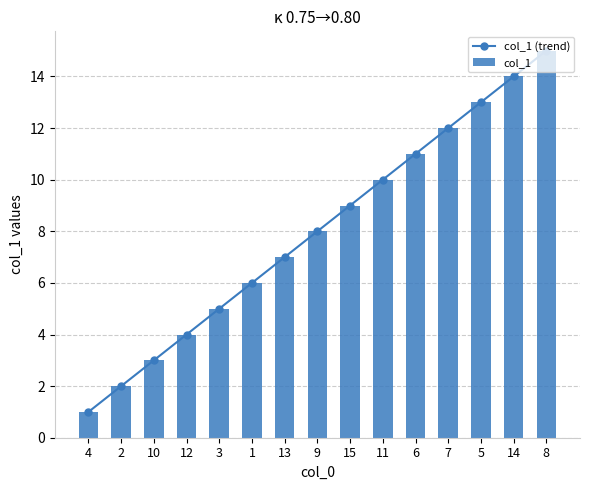

What is the average value of the col_1 (trend) series?

8